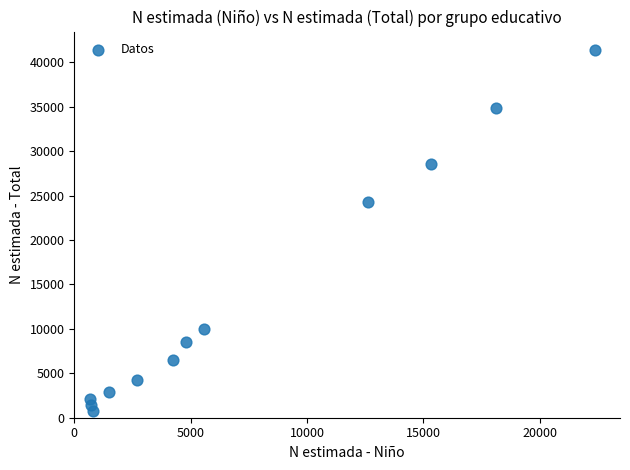

What is the range of X values (max minus min)?

21673